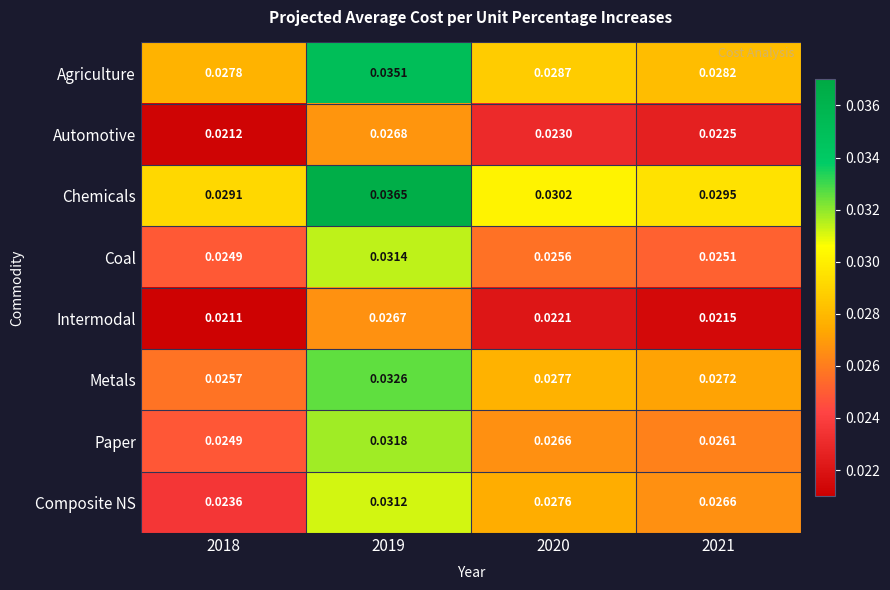

Between 2018 and 2020, which series saw the biggest shift?

Composite NS